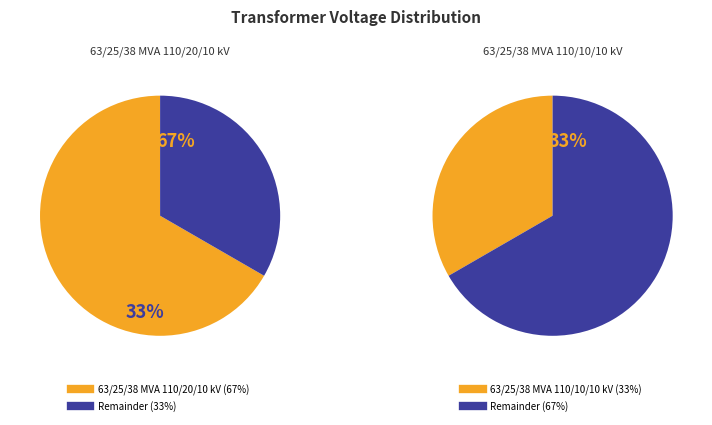

Which slice is the largest?

63/25/38 MVA 110/20/10 kV